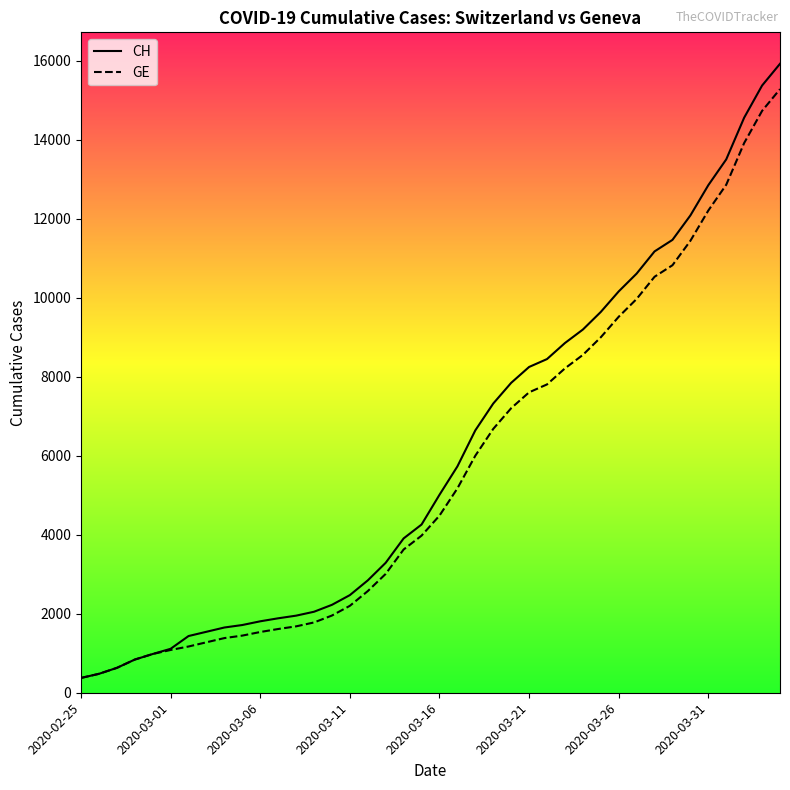

Which series has the largest range (max minus min)?

CH